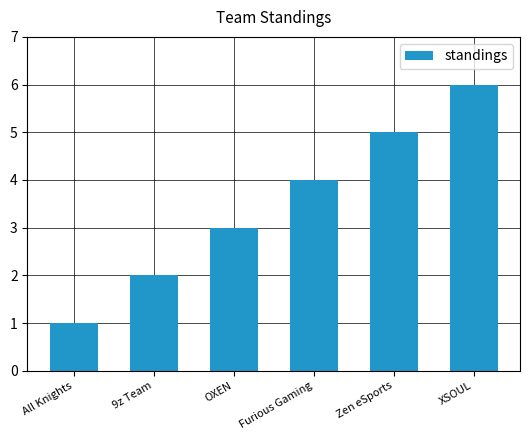

What is the difference between the second highest and minimum values?

4